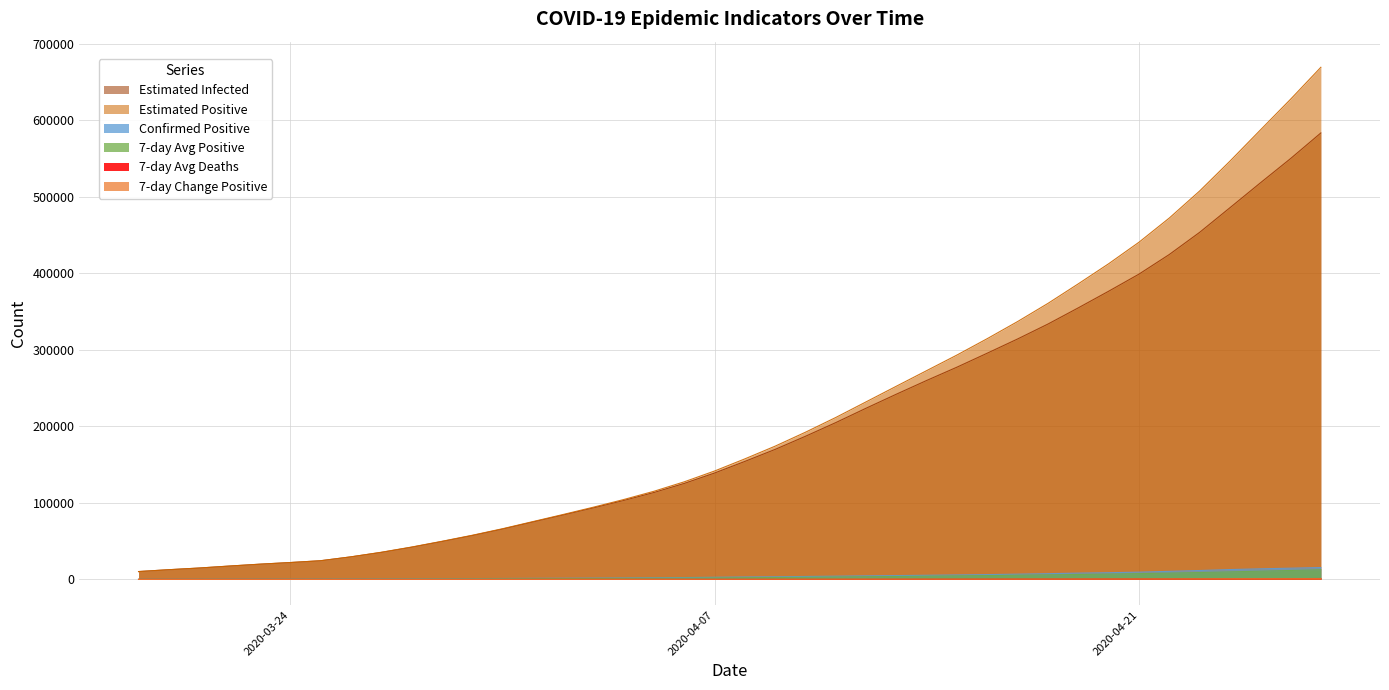

What are all the series names shown in the legend?

Estimated Infected, Estimated Positive, Confirmed Positive, 7-day Avg Positive, 7-day Avg Deaths, 7-day Change Positive